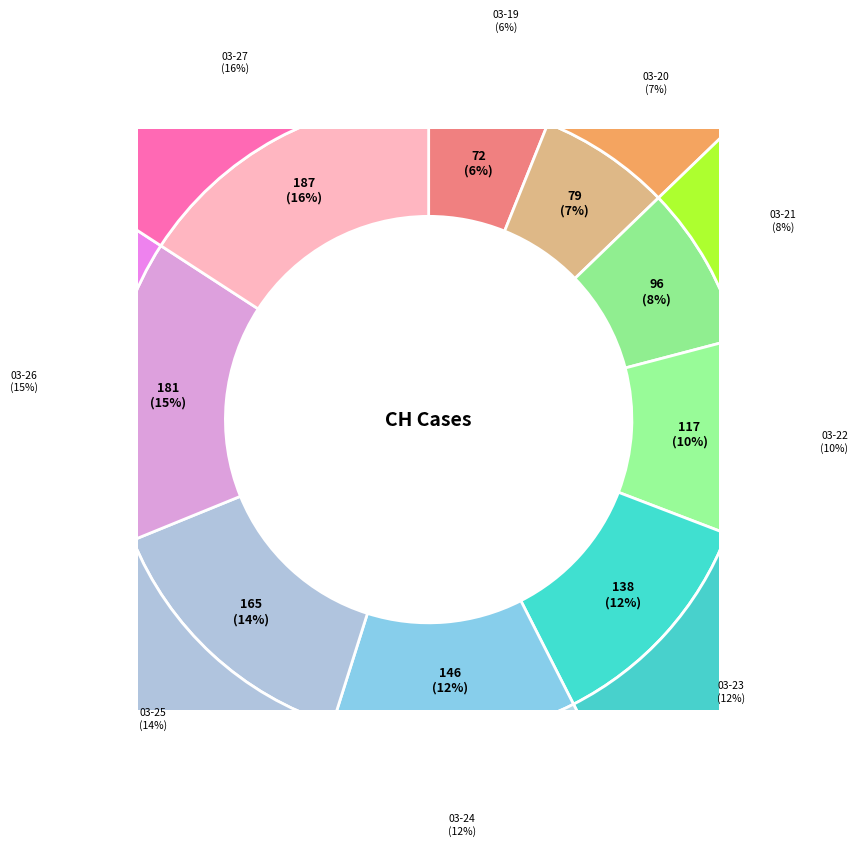

Is it true that 2020-03-20 is 16% of the pie?

False